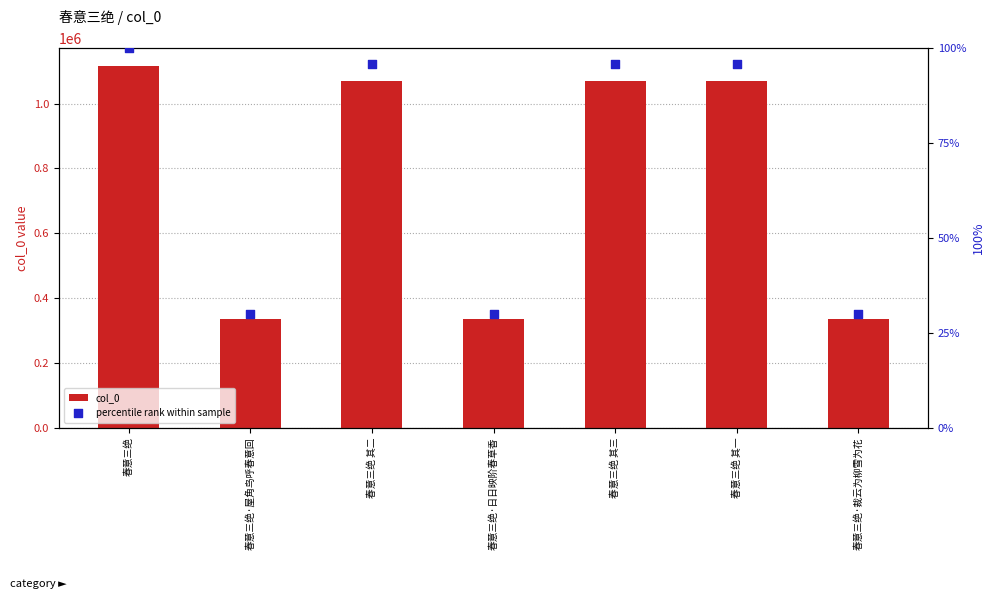

Is the value of percentile rank within sample at 春意三绝 greater than the value of col_0 at 春意三绝 其一?

No